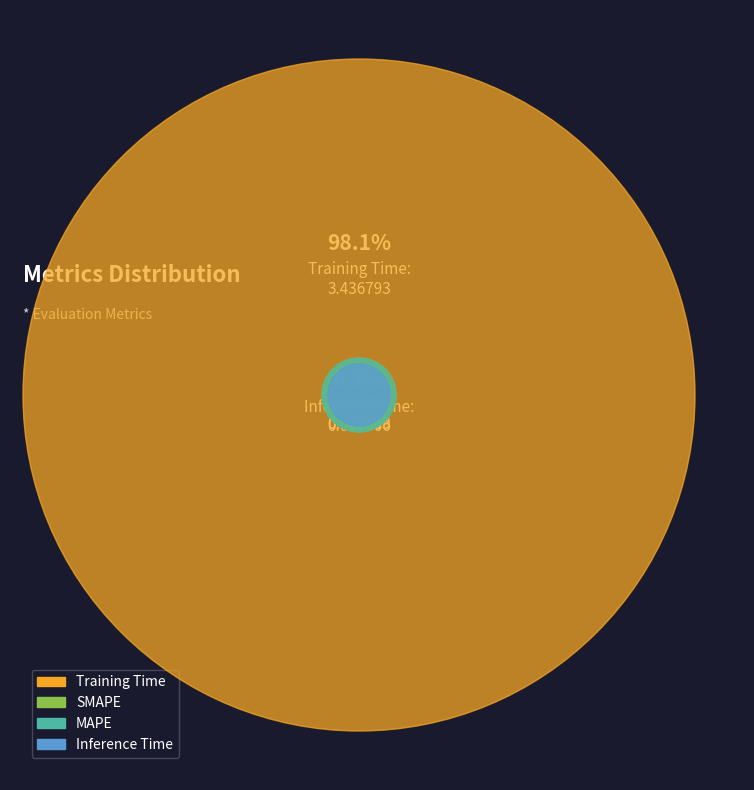

Does Training Time account for over 50% of the chart?

Yes